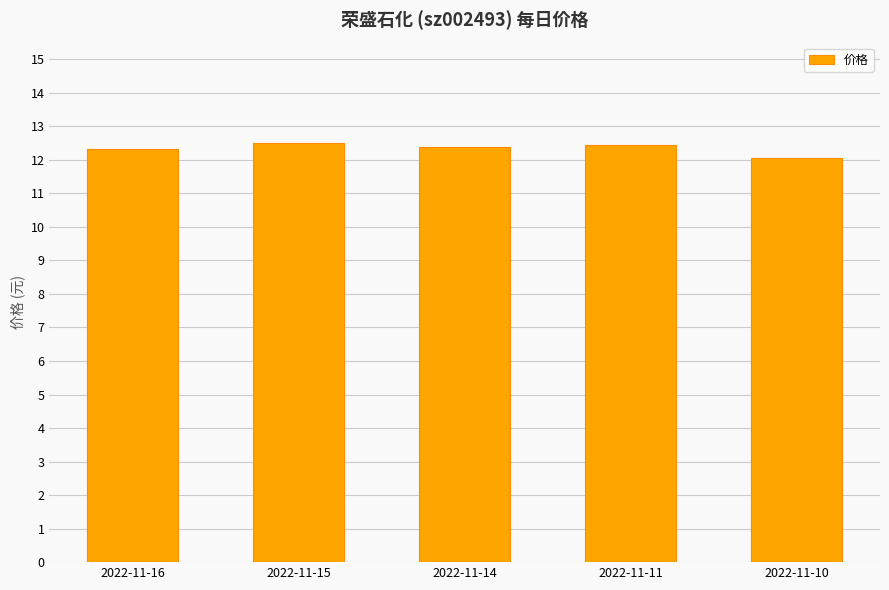

What is the minimum value shown in the chart?

12.1